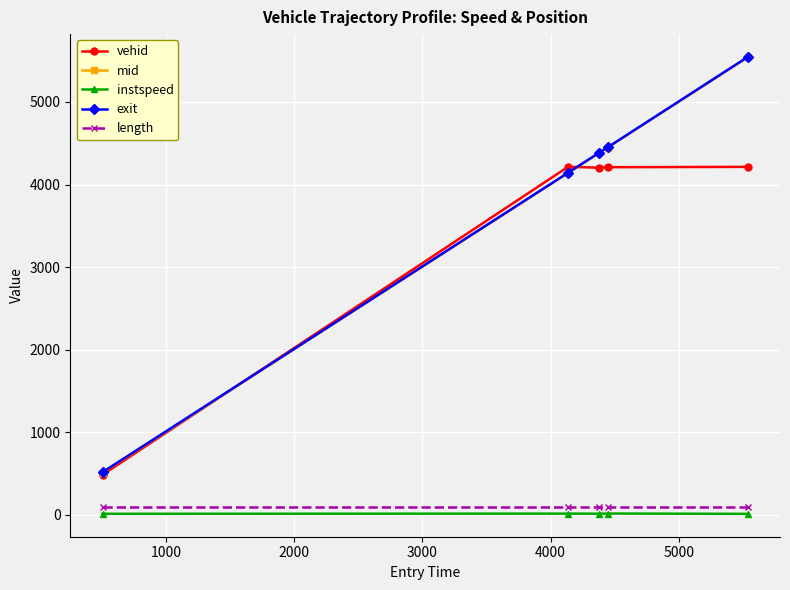

What is the value of the vehid point at the 1st from the left?

484.0